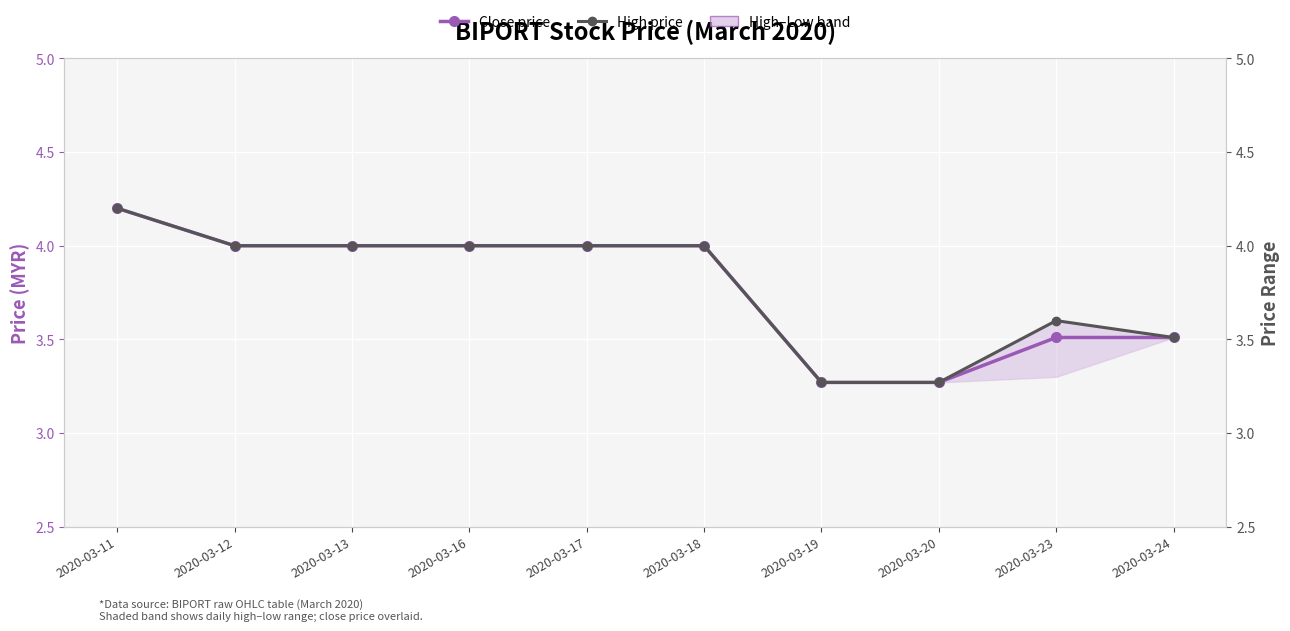

True or false: Close price has more than 0 interior local peaks.

False